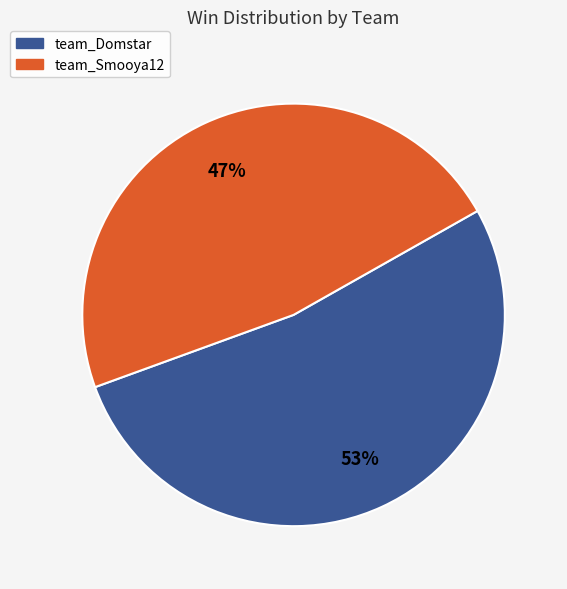

To the nearest percent, what is the average slice percentage?

50%